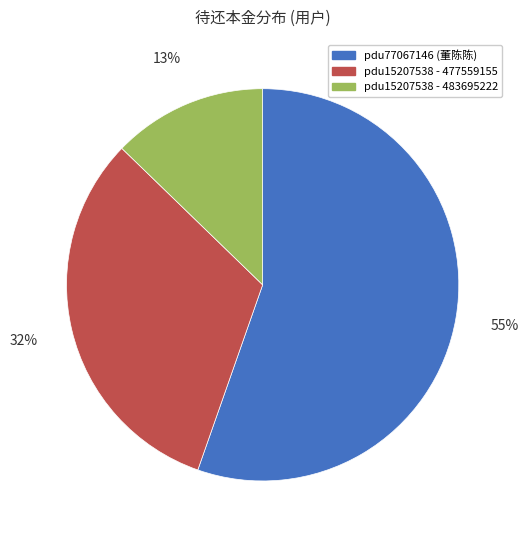

To the nearest percent, what is the average slice percentage?

33%